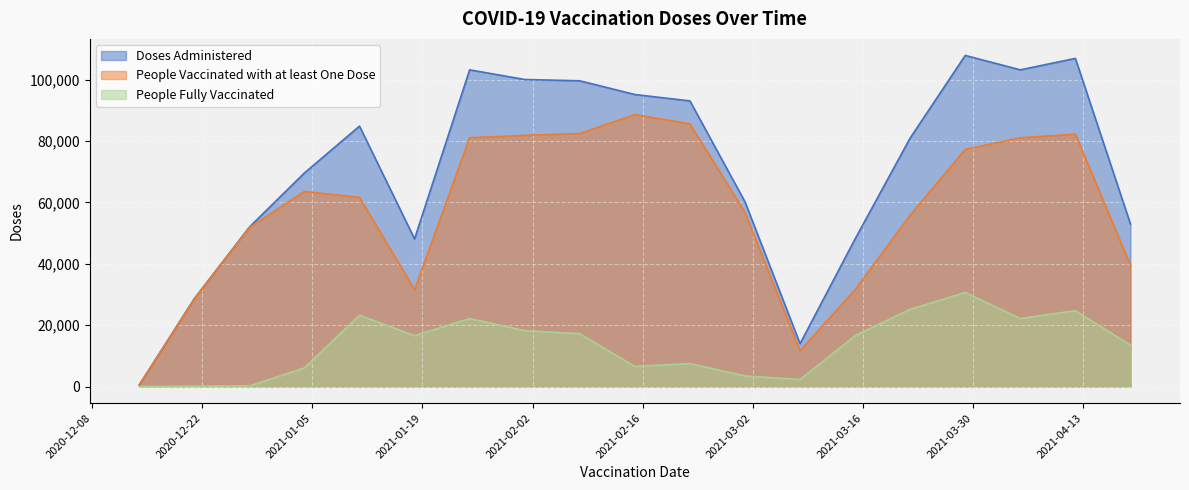

Which category has the lowest value across all series?

2020-12-14